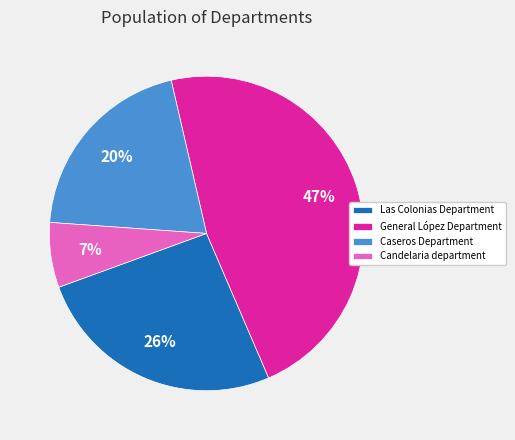

Is it true that General López Department is 47% of the pie?

True